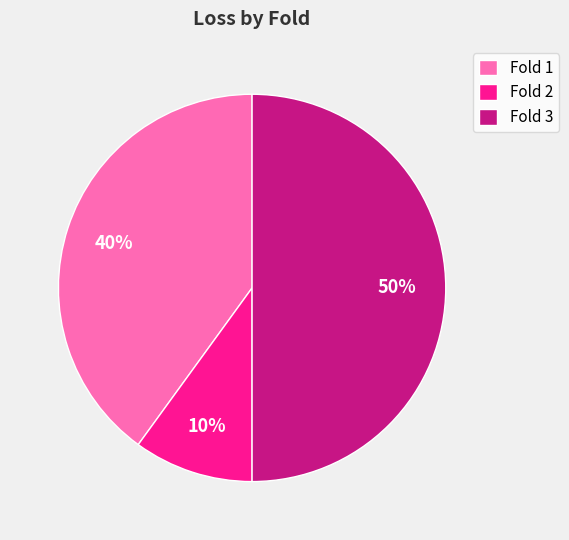

Count the number of slices in the pie.

3